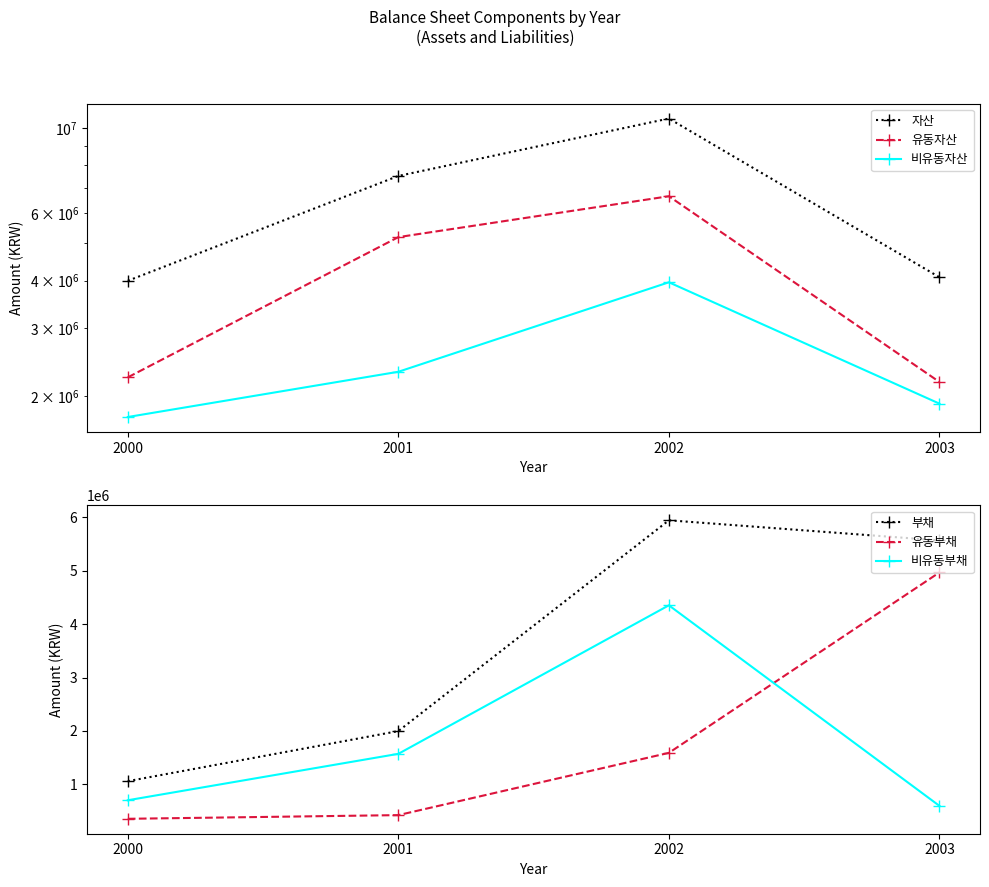

What is the sum of all 부채 values?

14565443